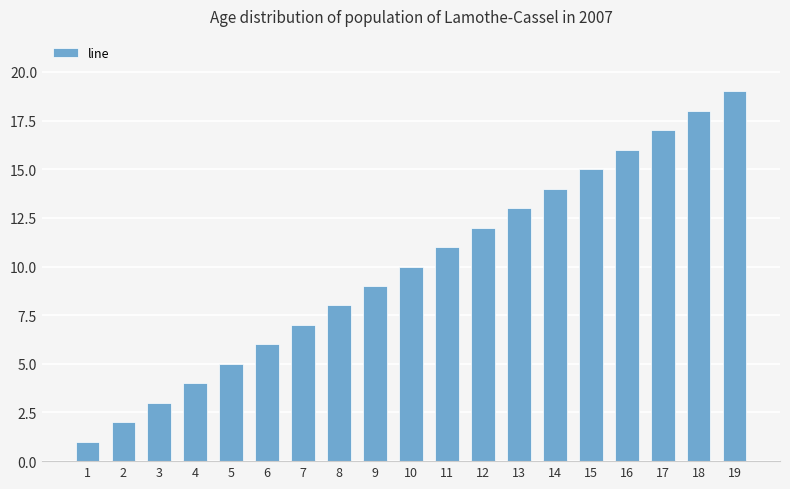

What is the difference between the maximum and minimum values?

18